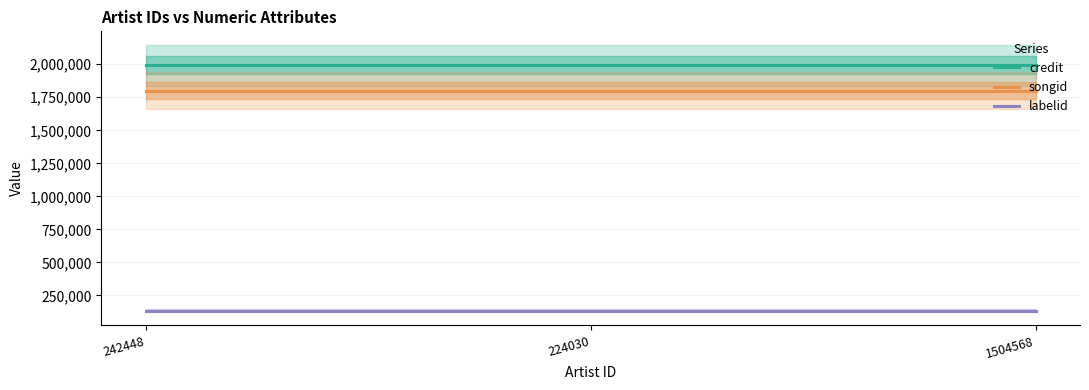

What value does the labelid series have at 224030?

133766